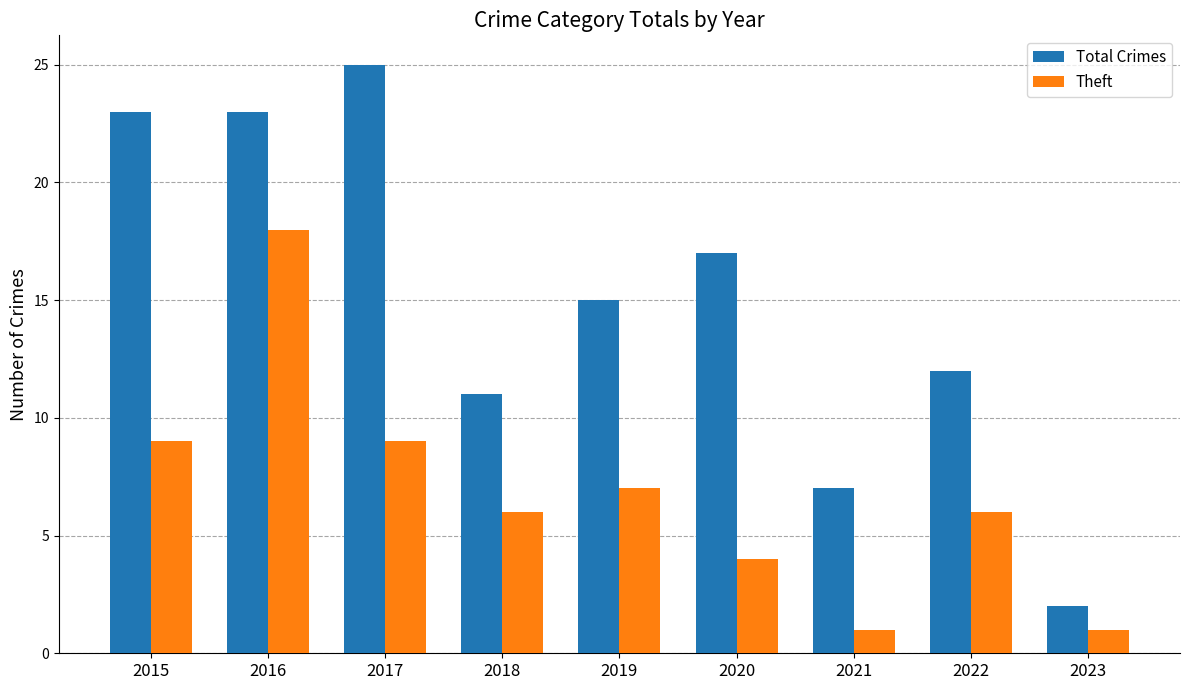

Which series changed the most between 2022 and 2023?

Total Crimes